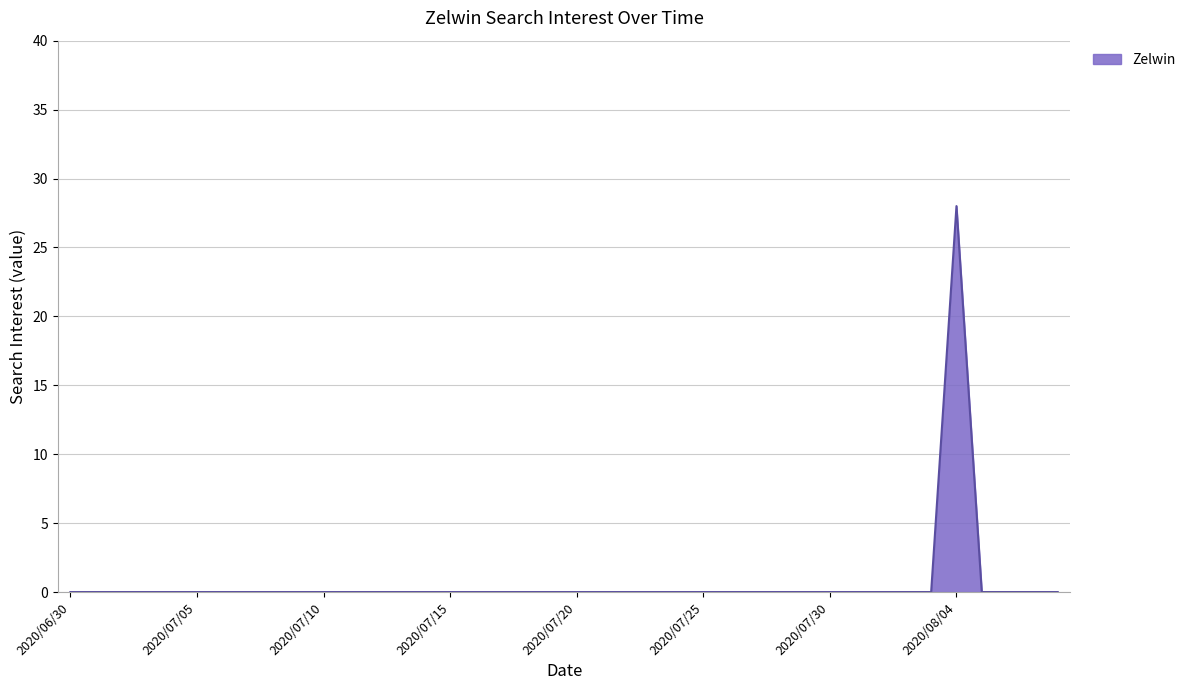

What is the maximum value shown in the chart?

28